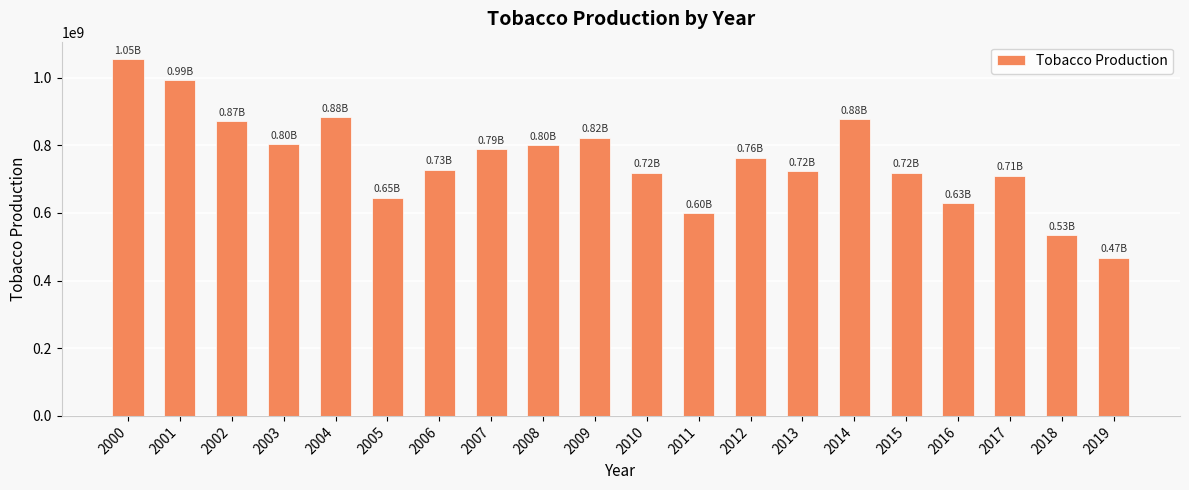

Which has a higher value, 2012 or 2004?

2004